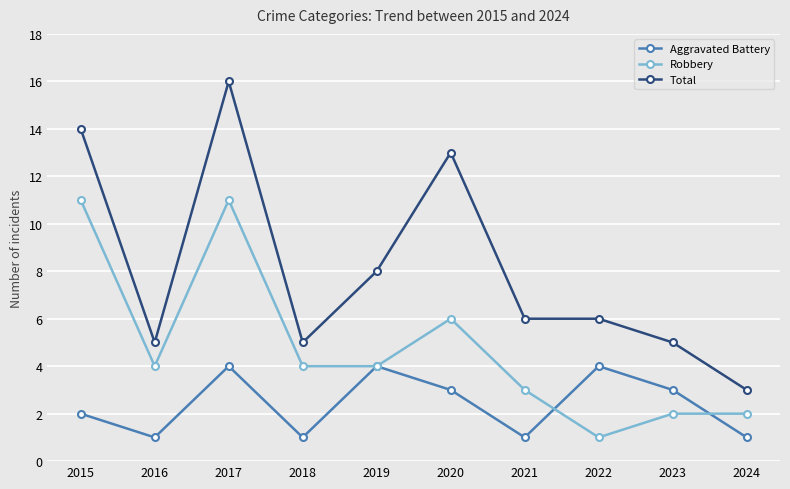

Which series ends up on top after the final intersection of Robbery and Aggravated Battery?

Robbery